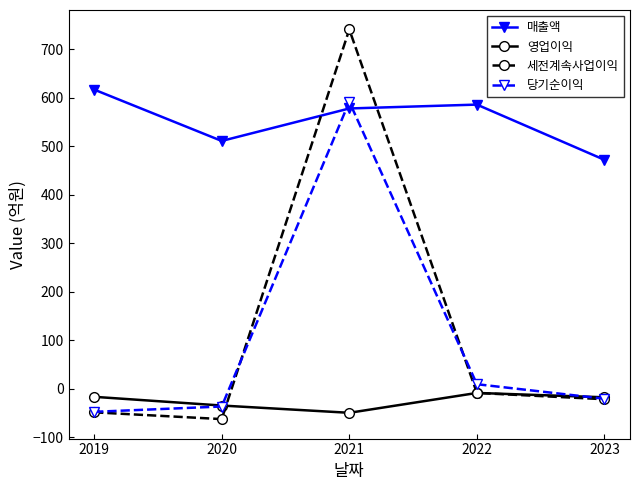

What value does the 영업이익 series have at 2020?

-35